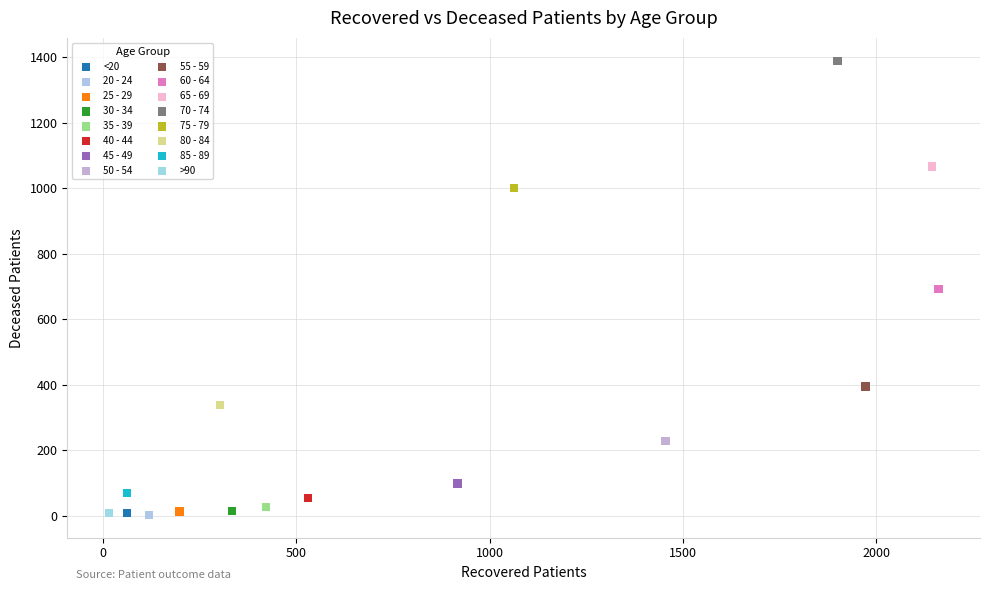

What are all the series names shown in the legend?

<20, 20 - 24, 25 - 29, 30 - 34, 35 - 39, 40 - 44, 45 - 49, 50 - 54, 55 - 59, 60 - 64, 65 - 69, 70 - 74, 75 - 79, 80 - 84, 85 - 89, >90